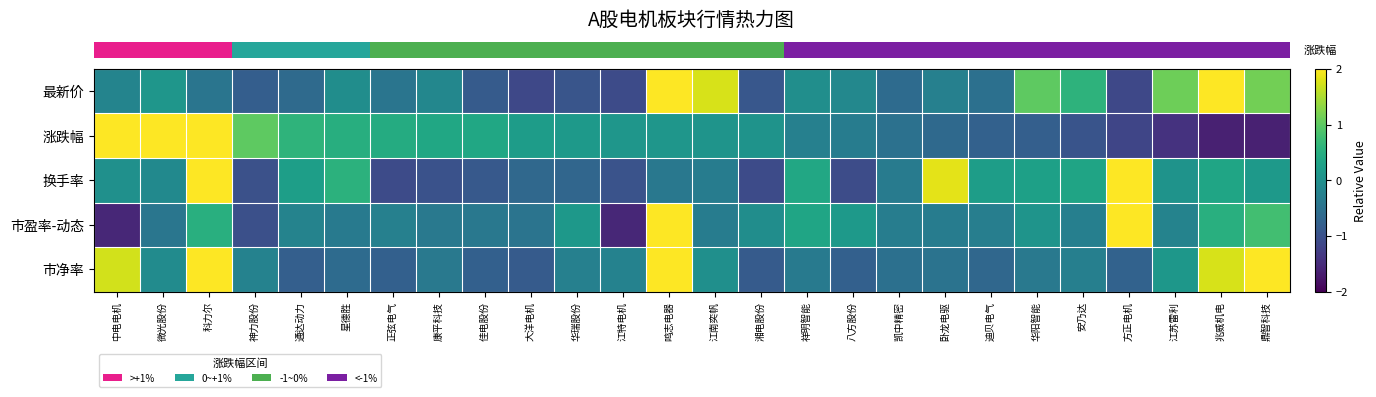

How many distinct data groups are displayed?

5